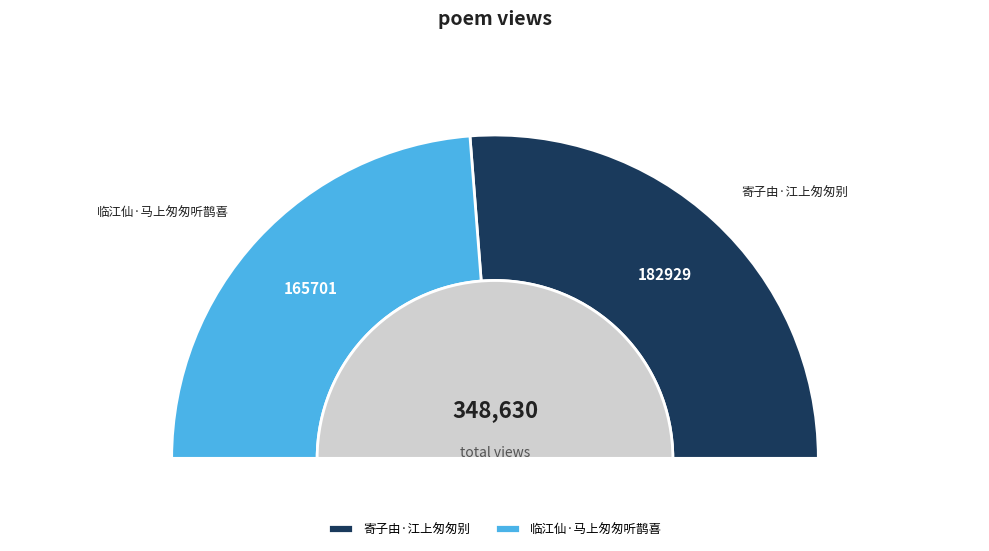

What is the change in value from 寄子由·江上匆匆别 to 临江仙·马上匆匆听鹊喜?

-17228